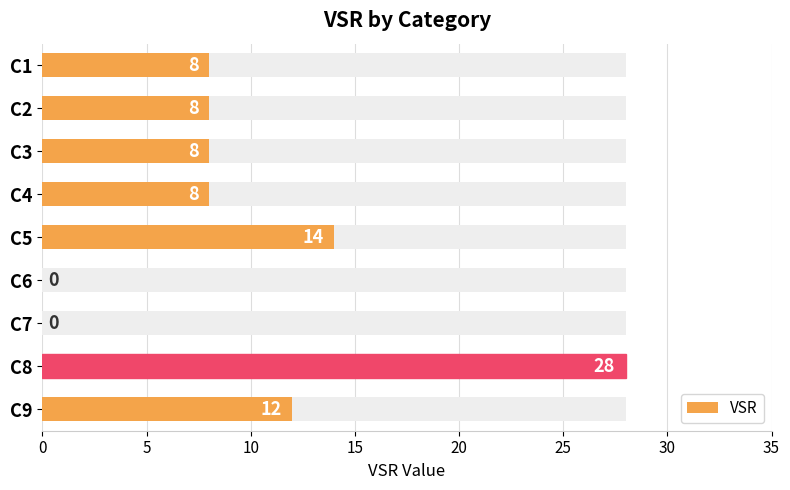

Reading right to left, transcribe all the data shown in this chart.

12	28	0	0	14	8	8	8	8